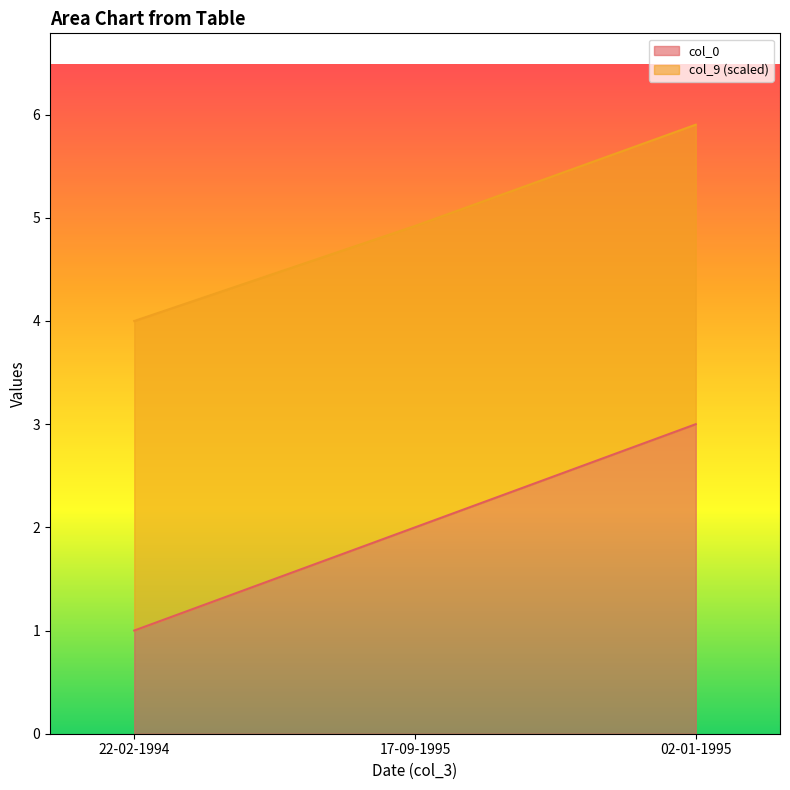

Which has a higher value, 02-01-1995 or 22-02-1994?

02-01-1995